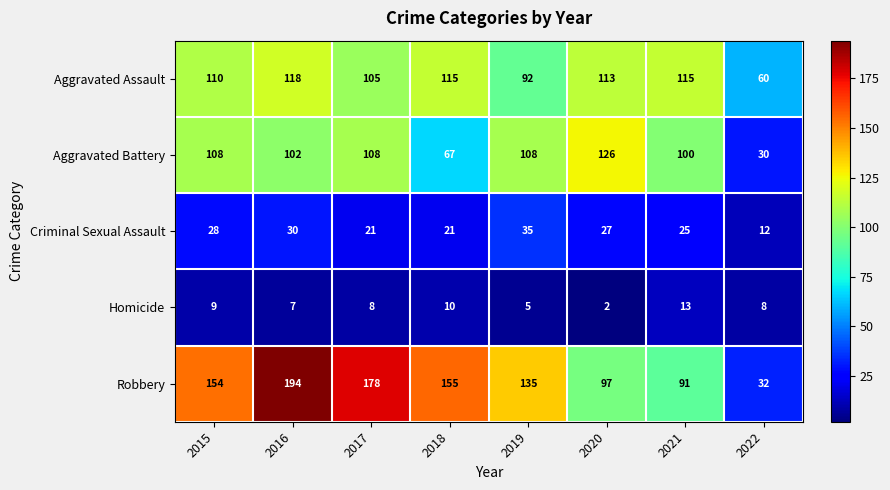

The Criminal Sexual Assault series shows 16 at 2020. True or false?

False